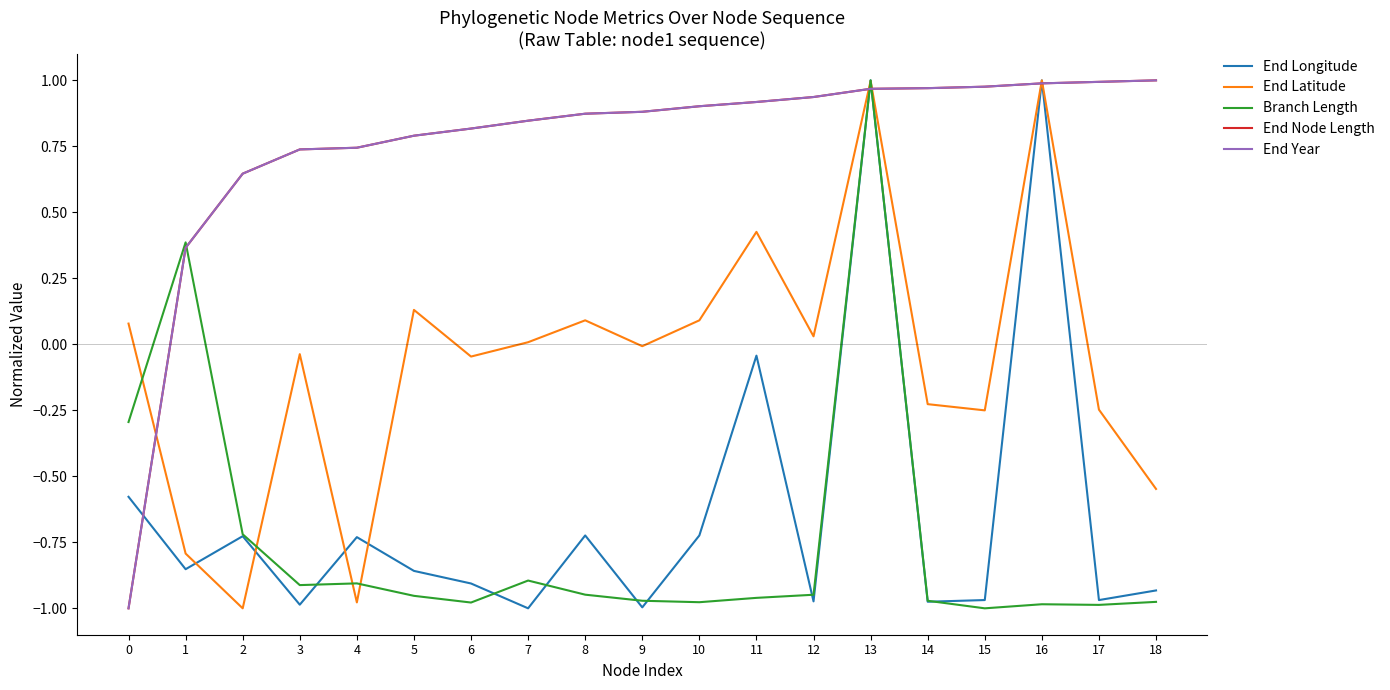

Does the chart have visible grid lines?

No